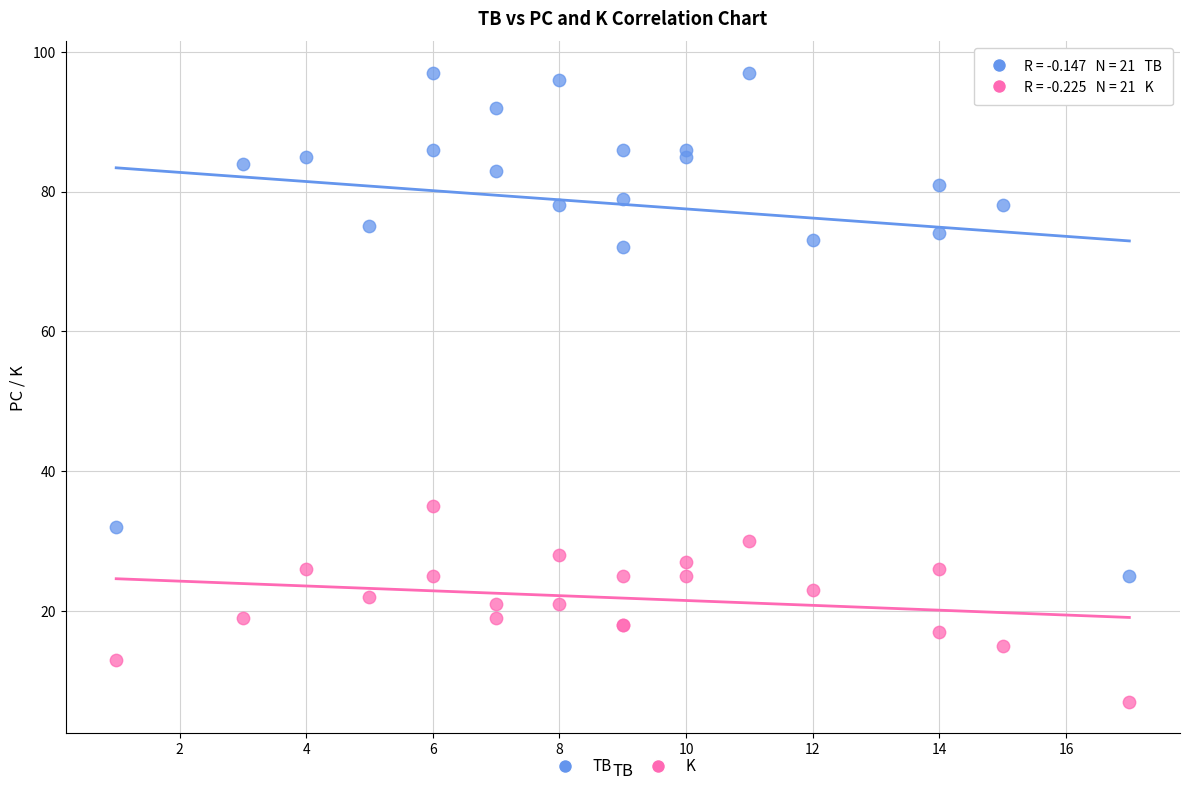

In the TB series, what Y value is closest to 61?

72